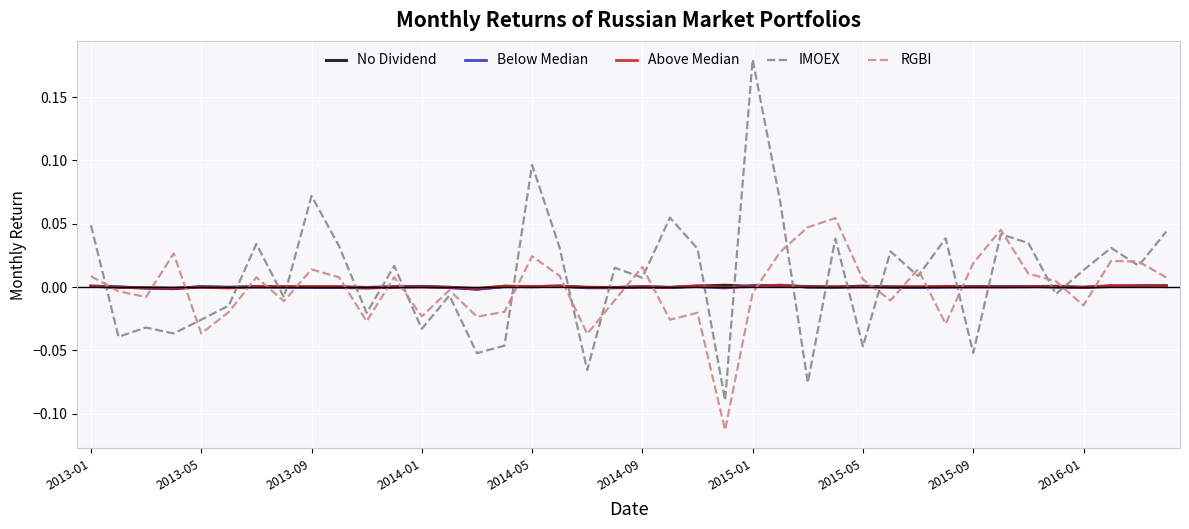

Which series has the largest range (max minus min)?

IMOEX